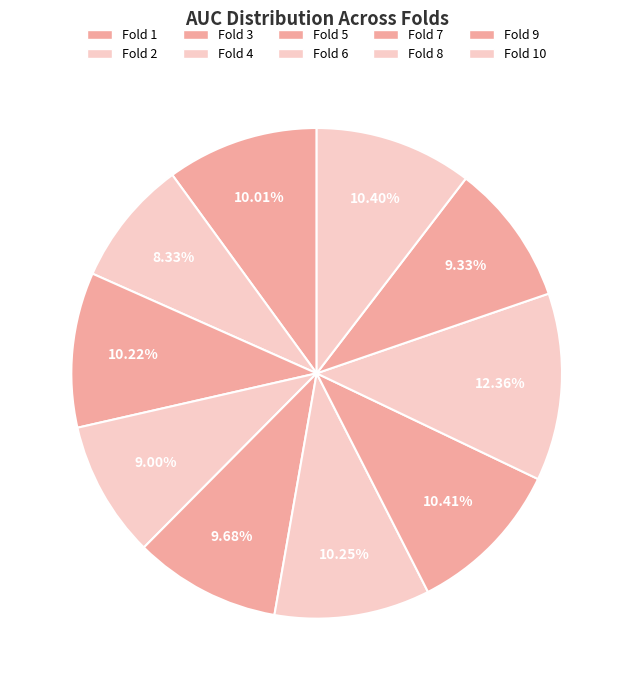

What percentage is the Fold 7 slice, to the nearest percent?

10%